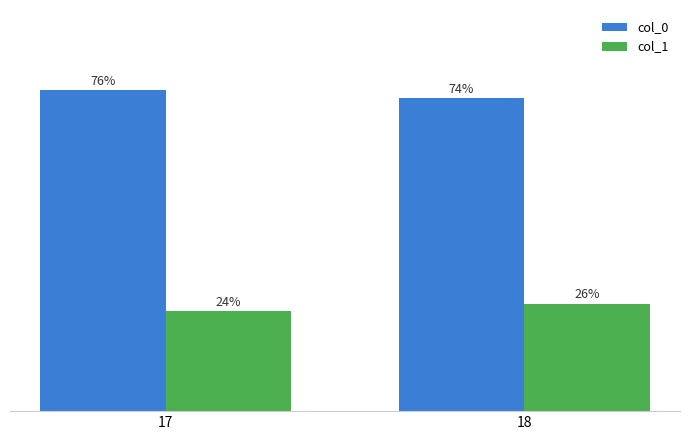

What are all the series names shown in the legend?

col_0, col_1